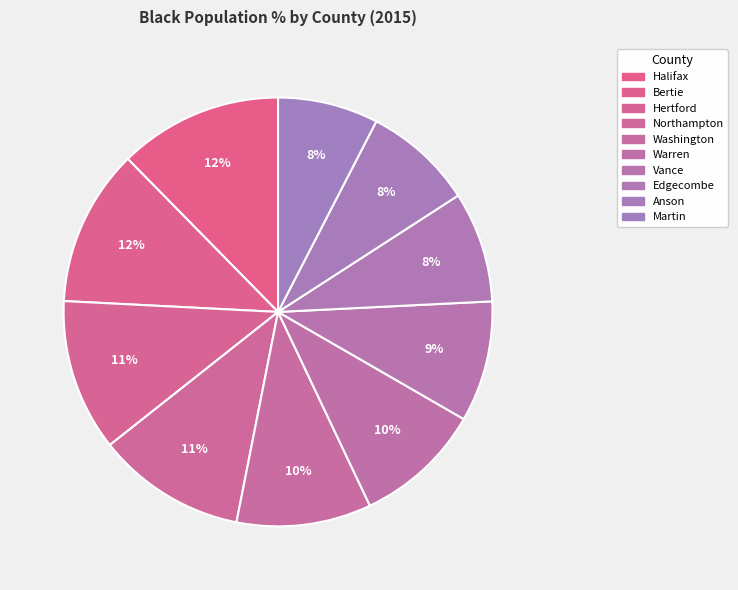

Which category has the smallest portion of the pie?

Martin